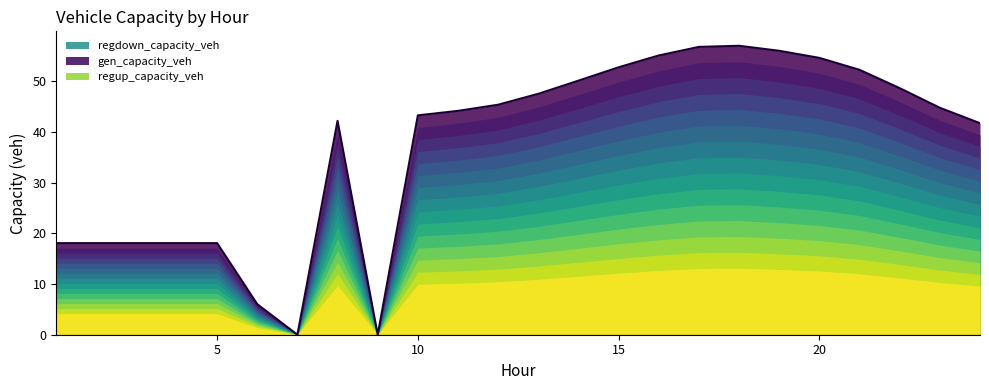

The value of regdown_capacity_veh at 24 is 22.6. True or false?

False